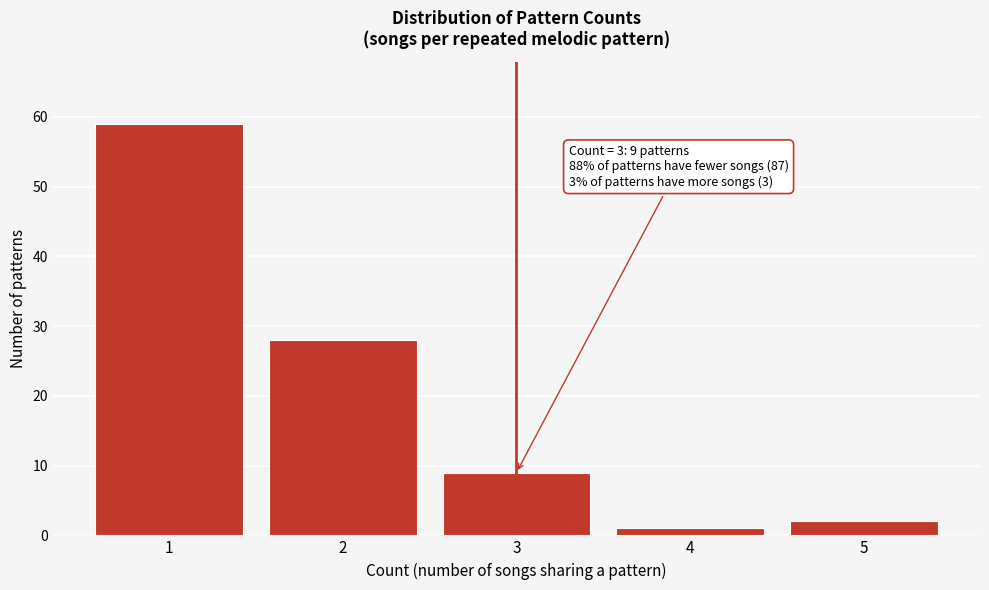

Reading left to right, list all the values displayed in this chart.

1=59	2=28	3=9	4=1	5=2